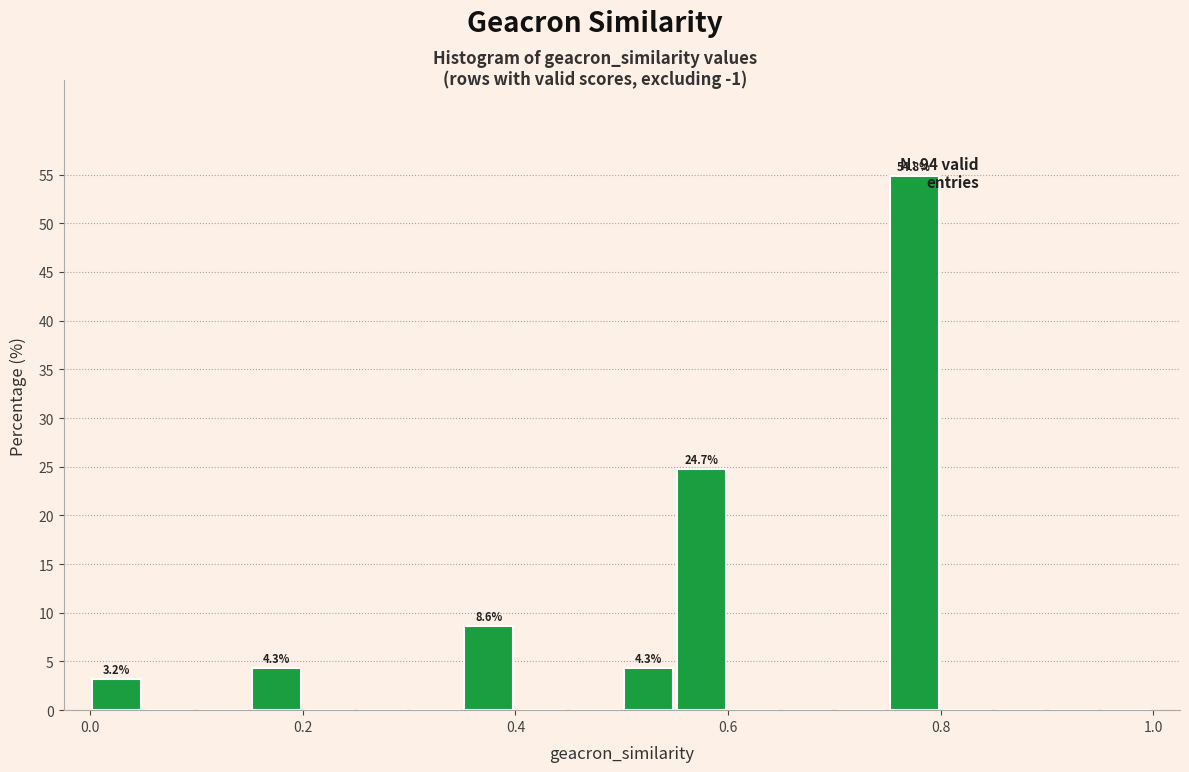

Read against the x-axis, roughly where is the centre of the tallest bar?

0.78